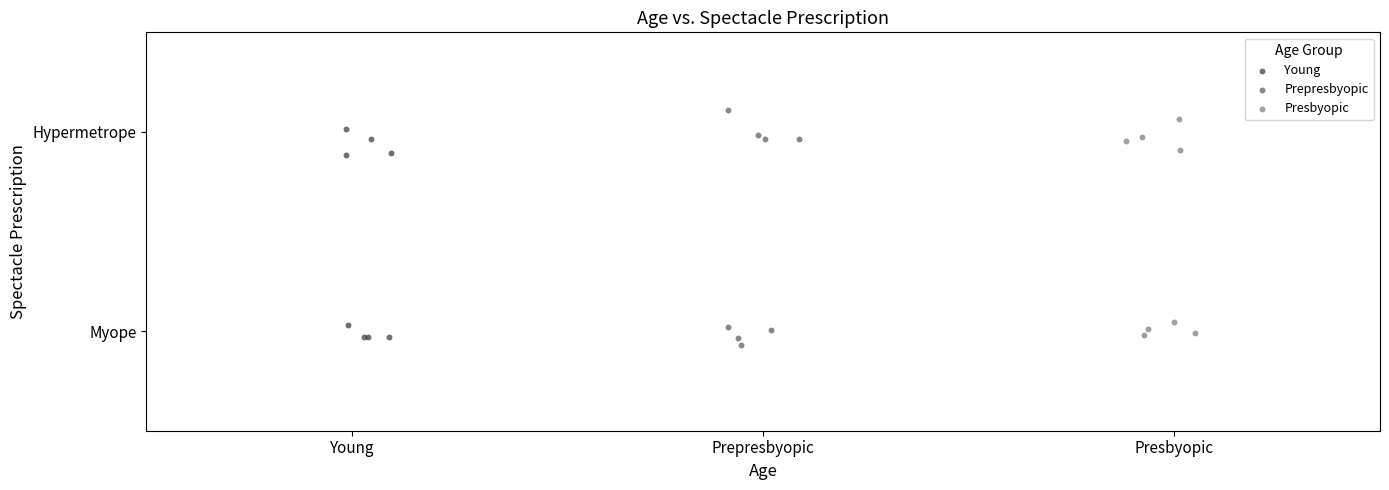

Which series reaches the maximum Y coordinate?

Prepresbyopic